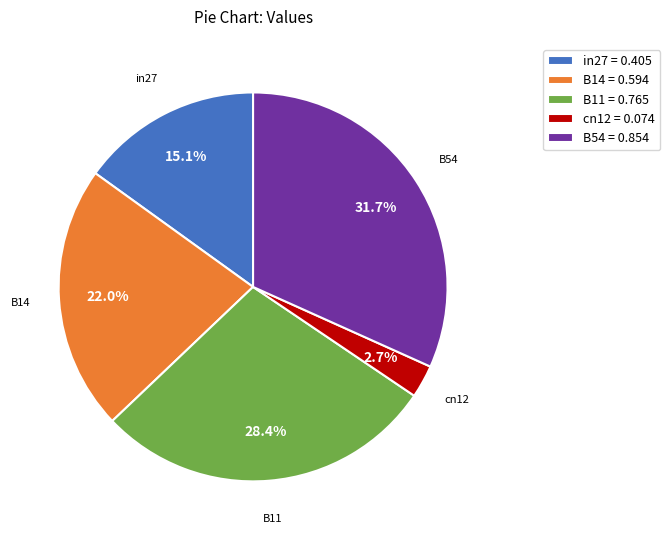

To the nearest percent, what is the average slice percentage?

20%